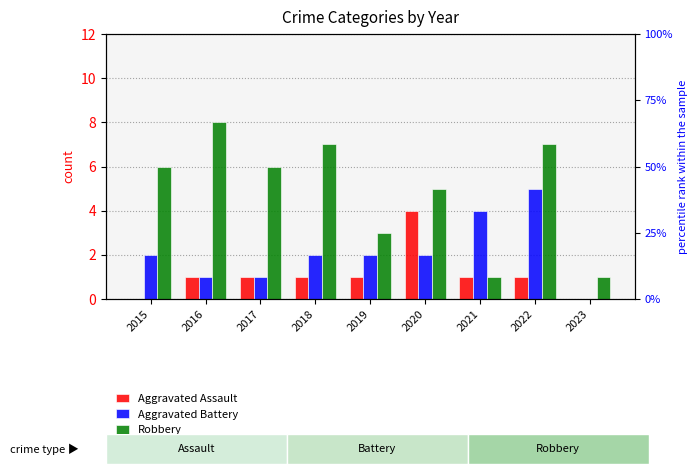

The Robbery series shows 3 at 2017. True or false?

False